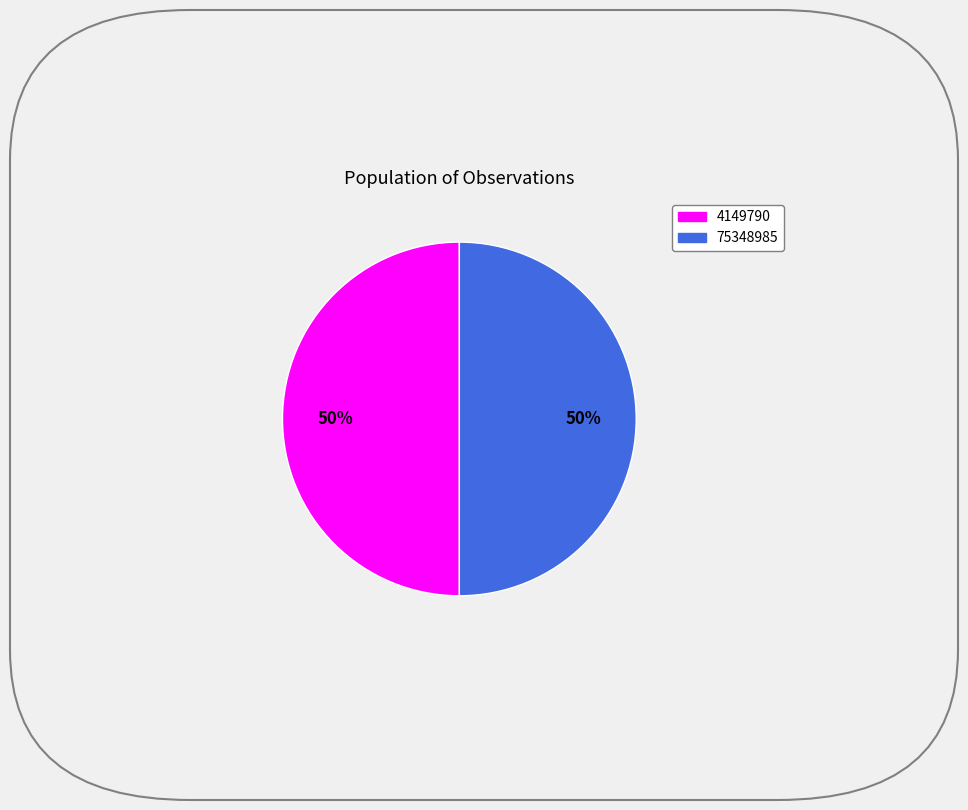

Combined, do 4149790 and 75348985 account for over 50%?

Yes